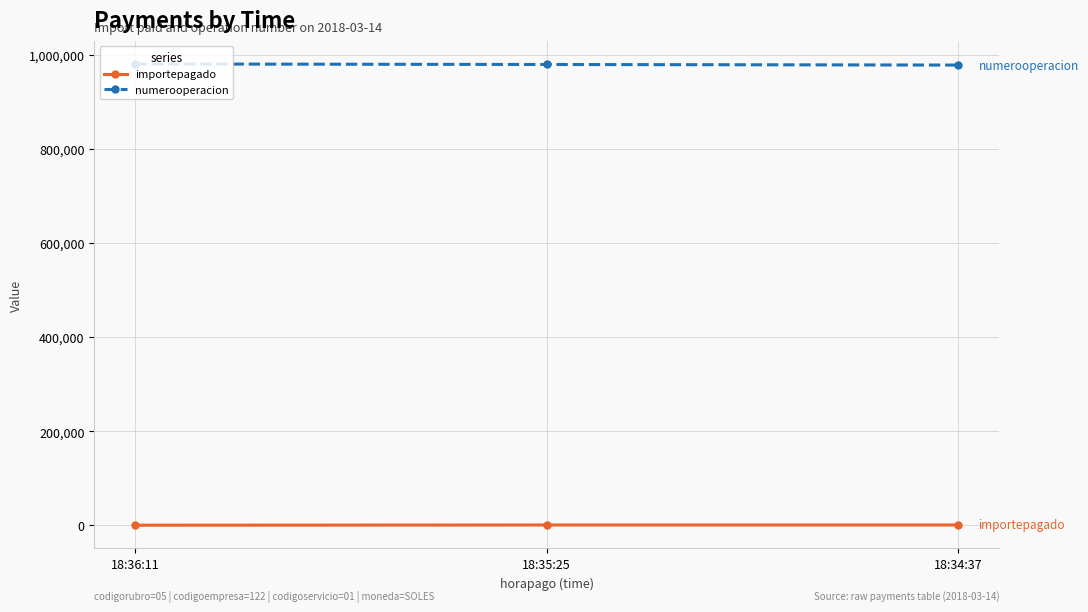

What is the greatest value displayed?

980803